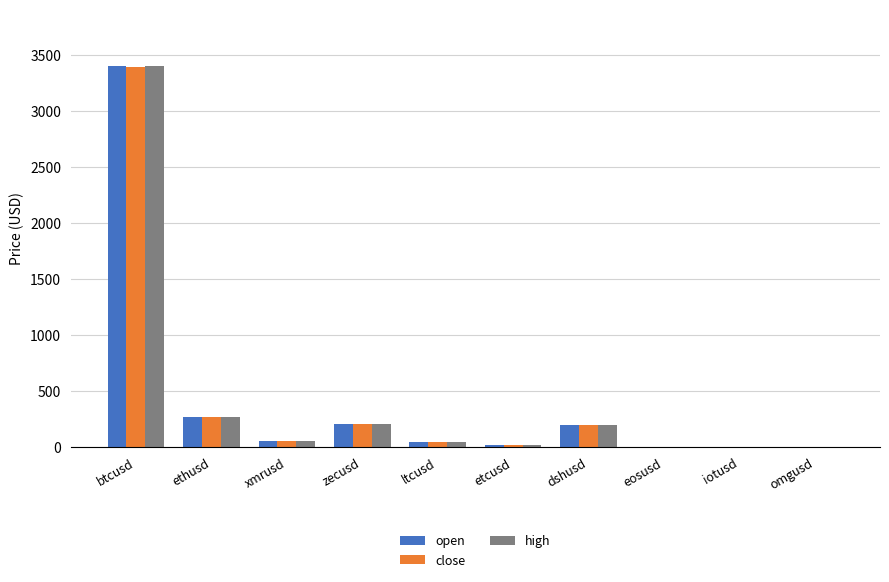

Is the value of open at etcusd greater than the value of high at btcusd?

No